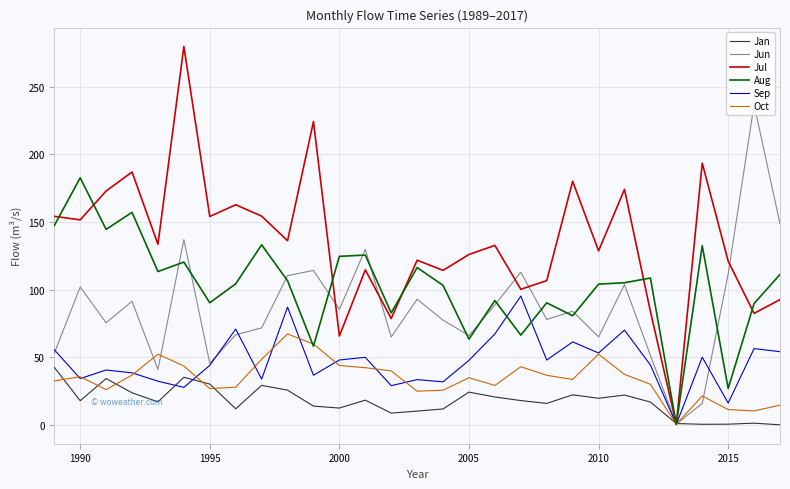

Which series has the largest range (max minus min)?

Jul